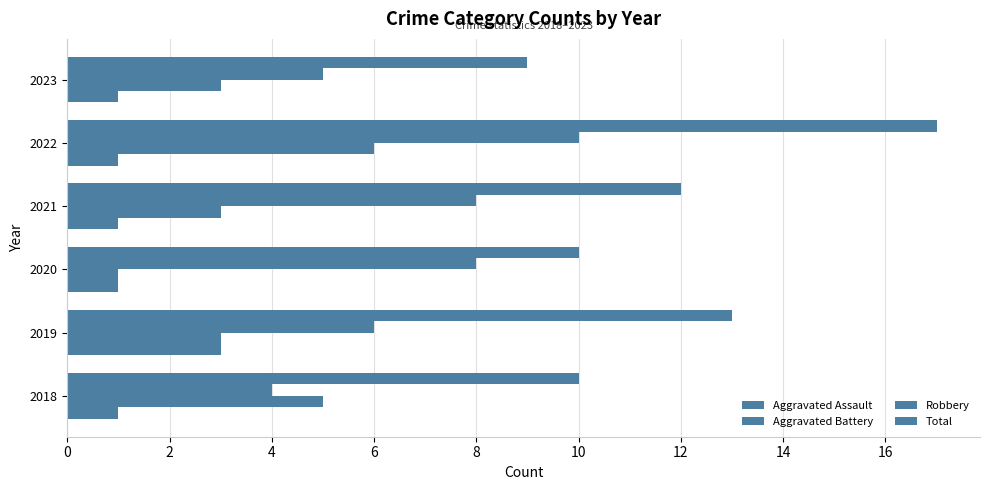

How many data points does each series have?

6